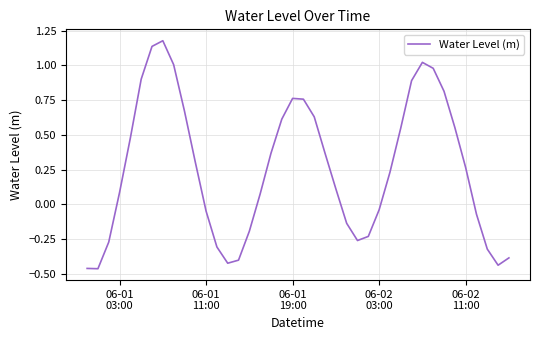

What is the difference between the maximum and minimum values?

1.6